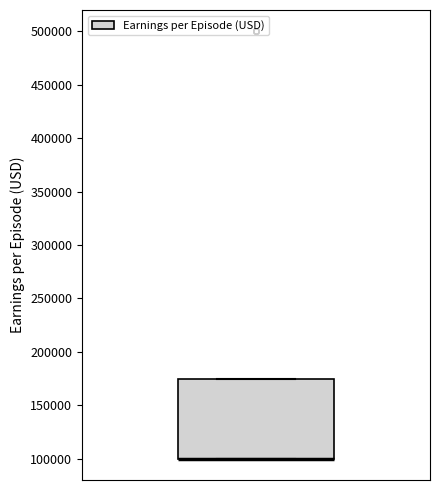

Read this box plot against the y-axis: the position of the median line, the range covered by the box, and the ends of both whiskers. The values are not printed on the chart, so give them approximately, as read against the axis.

median 100000 (drawn on the box's lower edge), box 100000 to 175000, whiskers 100000 to 175000